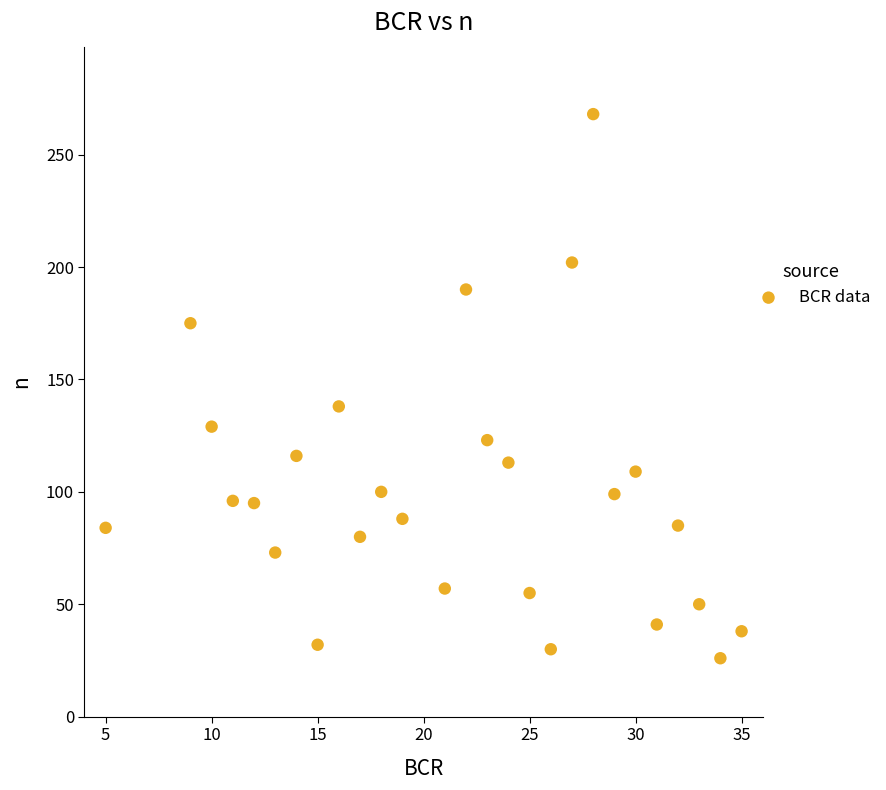

What is the range of Y values (max minus min)?

242